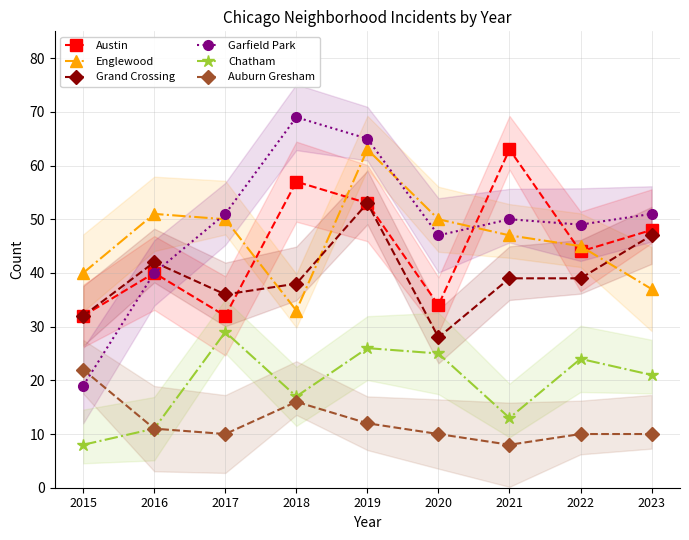

True or false: Chatham and Englewood intersect in this chart.

False